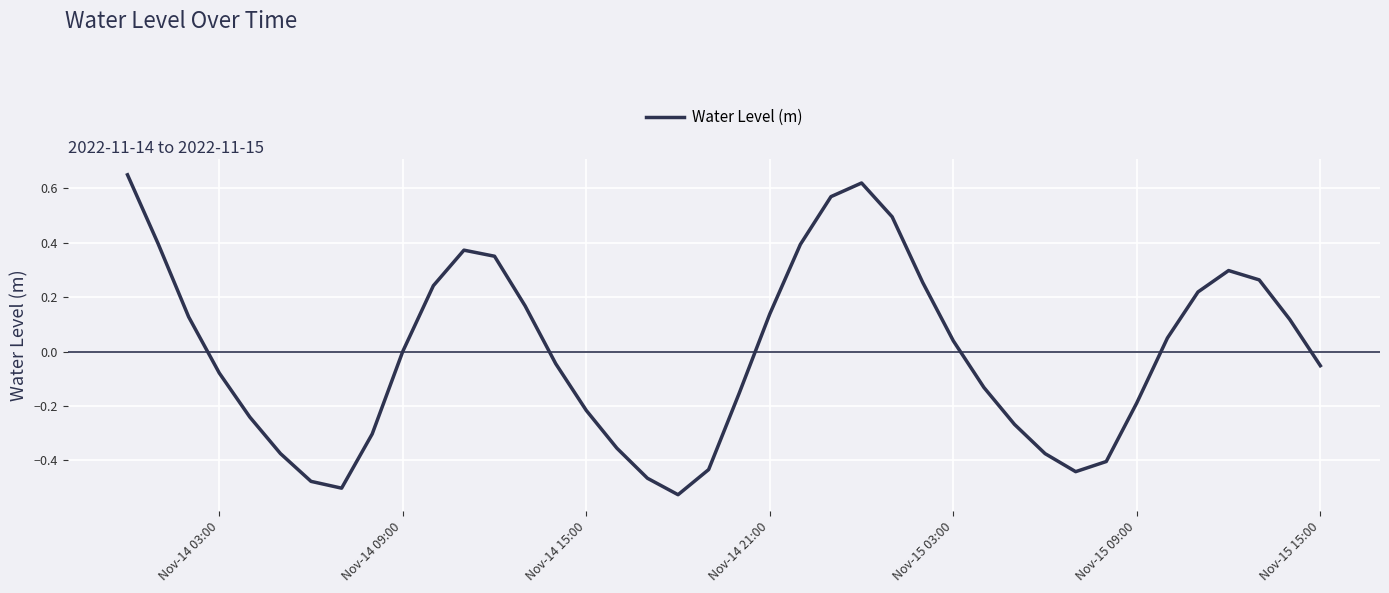

True or false: the data shows 0.0 at Nov-14 09:00.

True